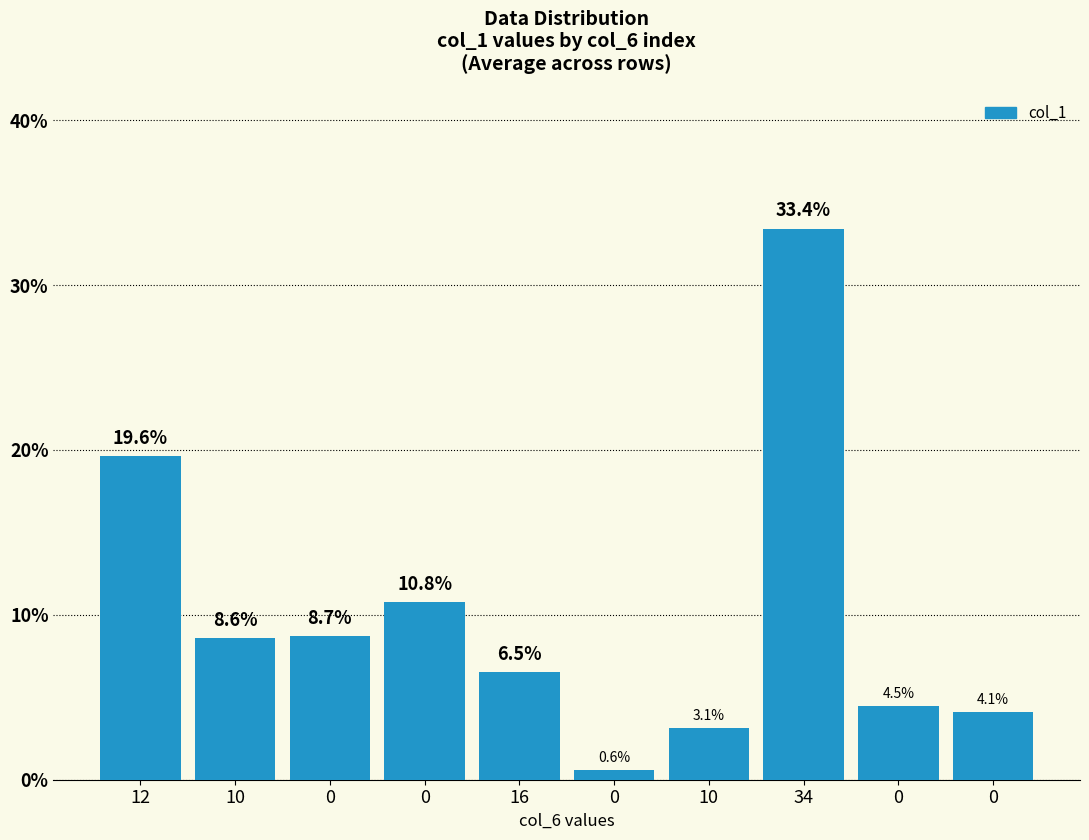

What is the difference between the second highest and minimum values?

19.0